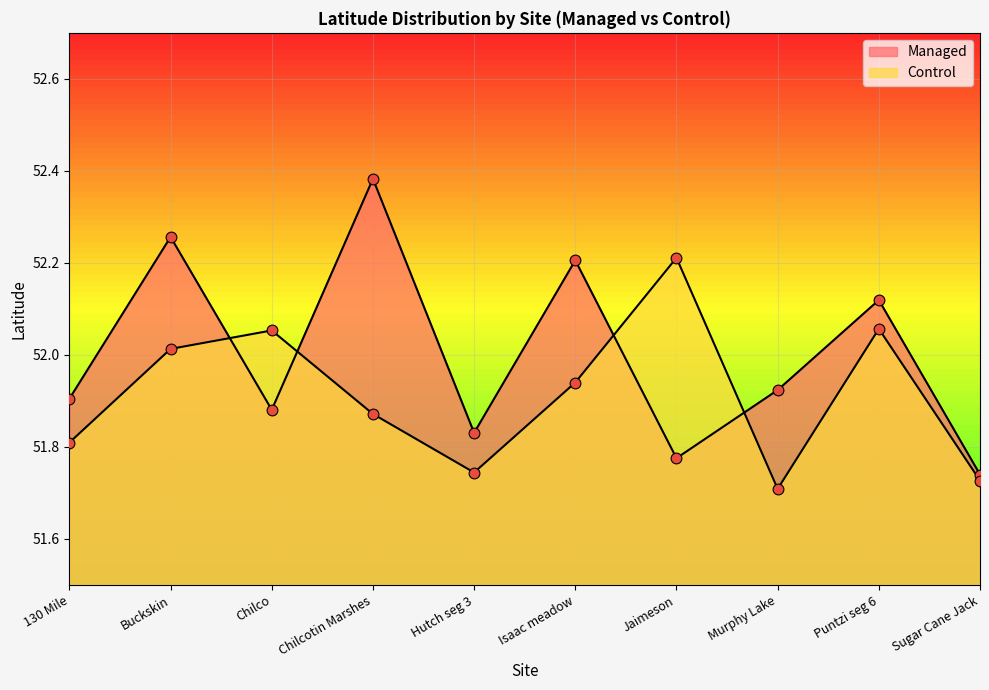

Is the value of Managed at Puntzi seg 6 greater than the value of Control at Jaimeson?

No